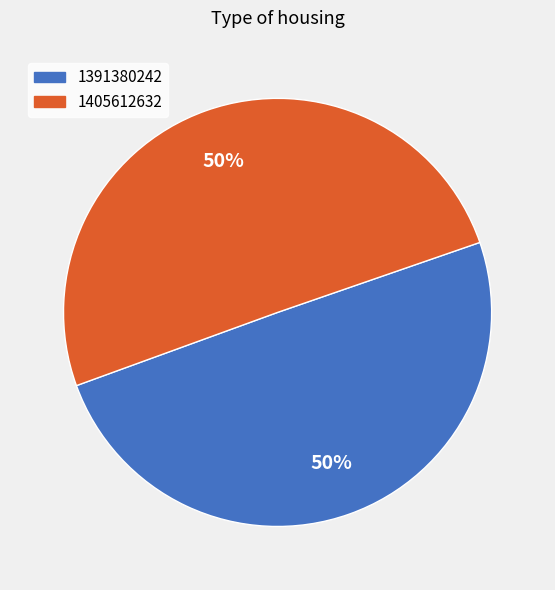

True or false: 1391380242 accounts for 50% of the total.

True